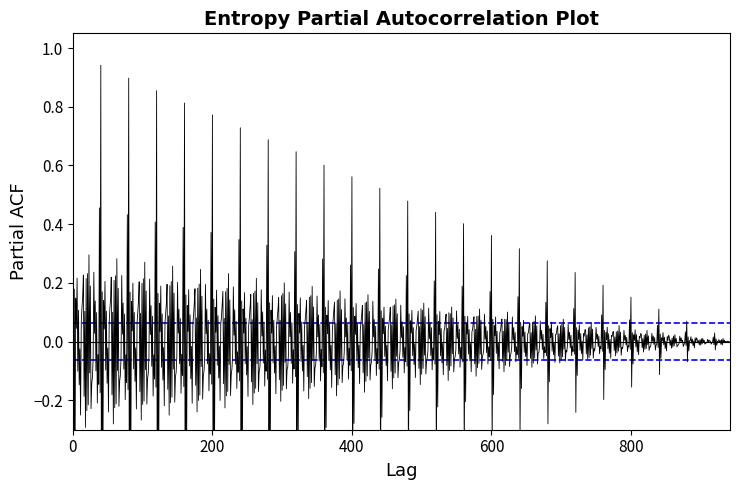

What is the change in value from 9 to 22?

+0.7